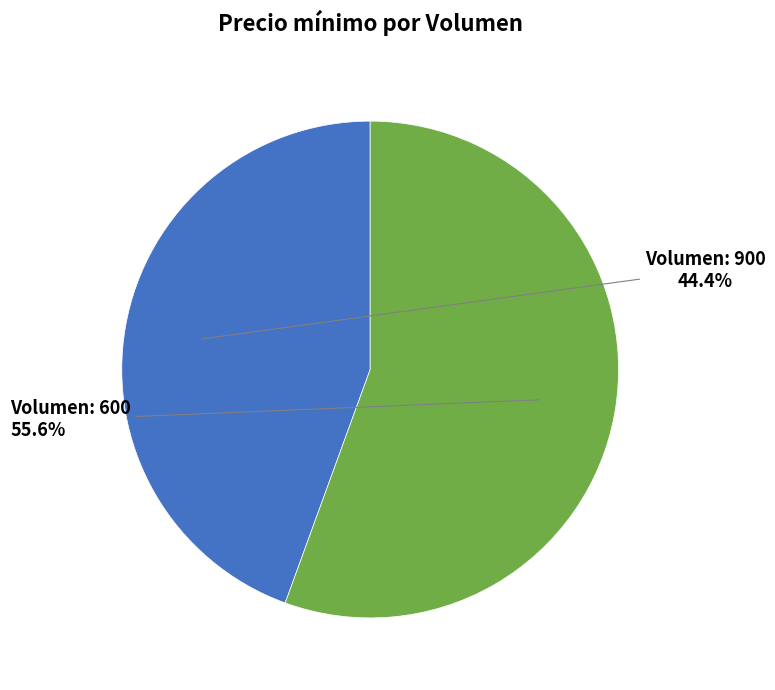

To the nearest percent, what is the average slice percentage?

50%